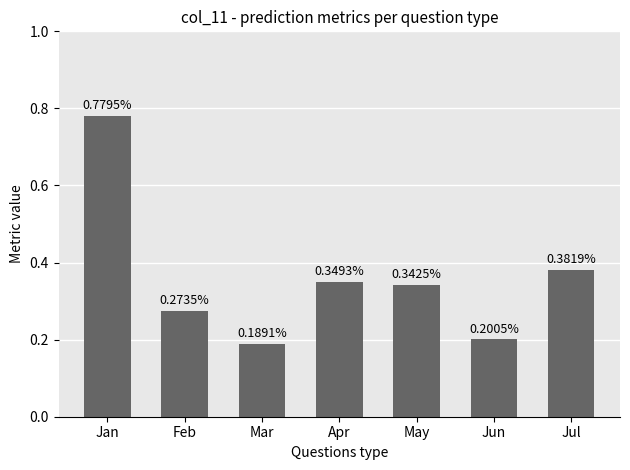

Are the bars grouped side by side (vs. stacked)?

No